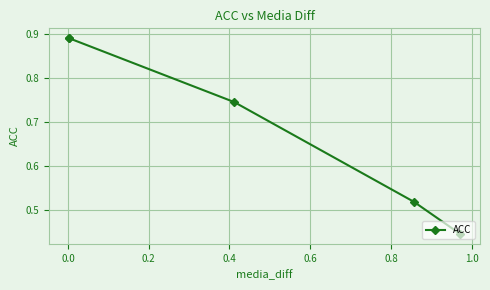

How many lines are shown in the chart?

1